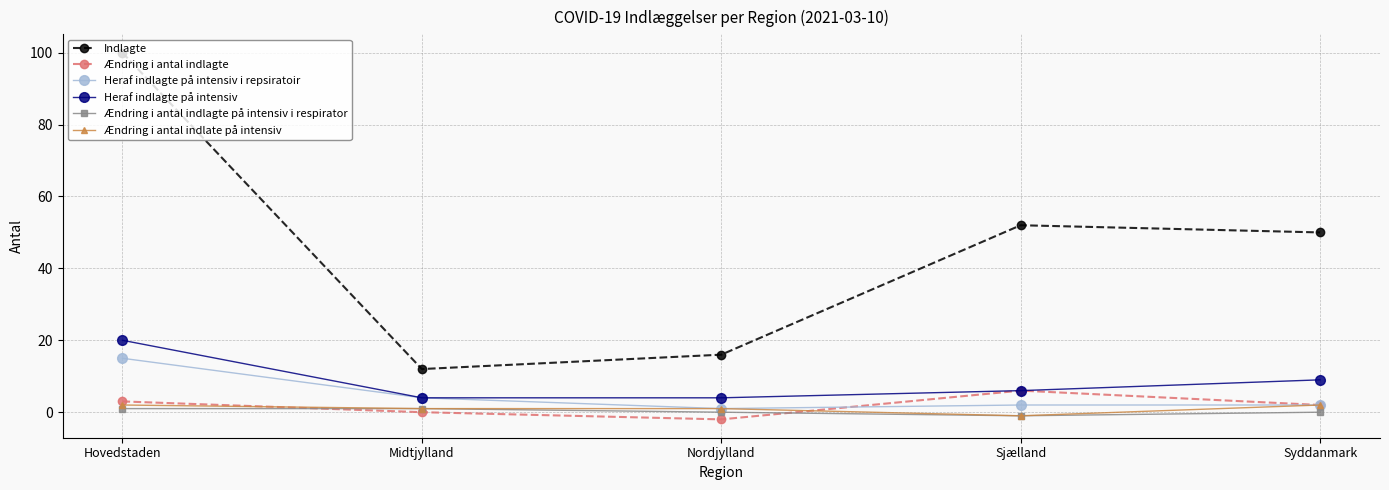

What is the spread (max minus min) of values at Midtjylland?

12